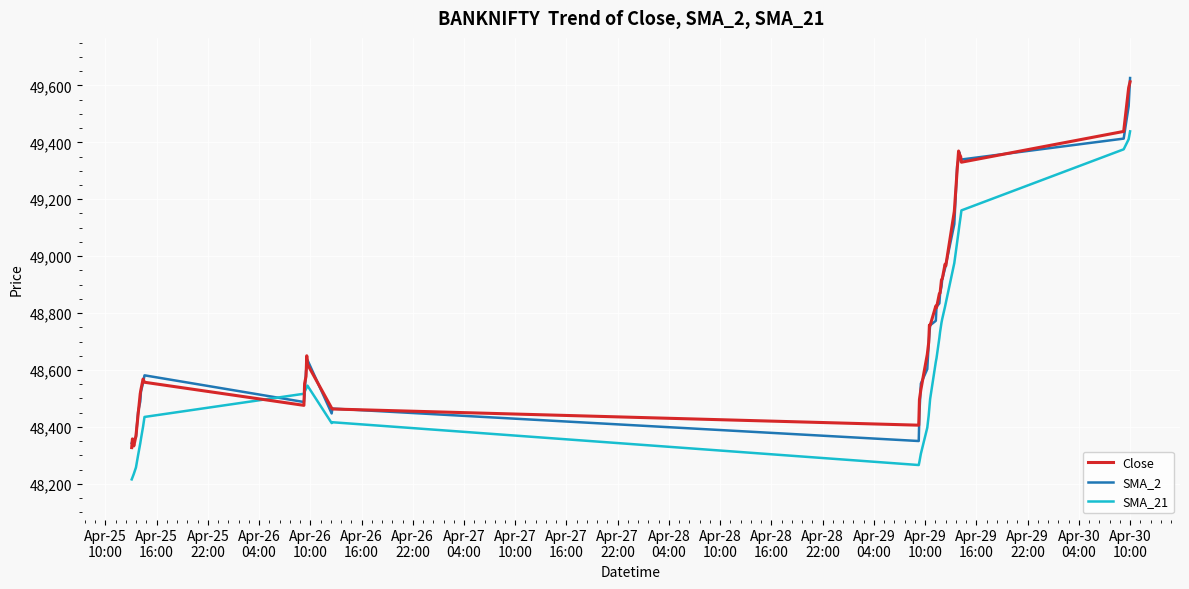

What is the minimum value shown in the chart?

48215.5